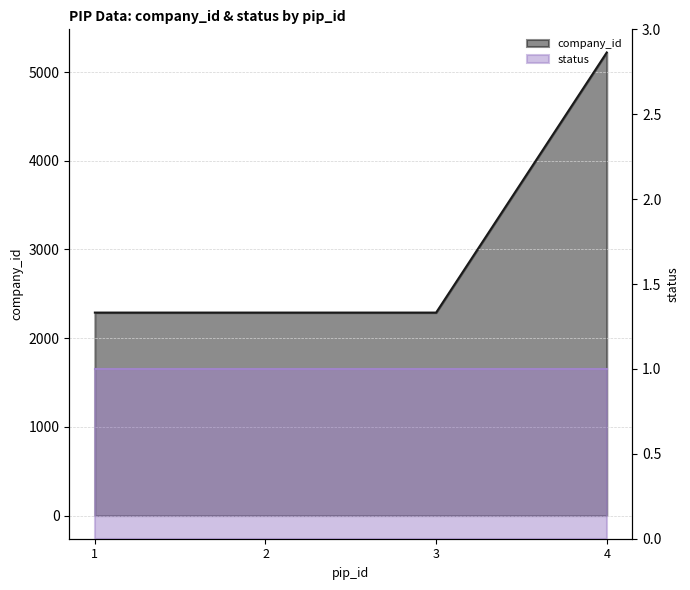

The chart shows a value of 728 at 3. True or false?

False